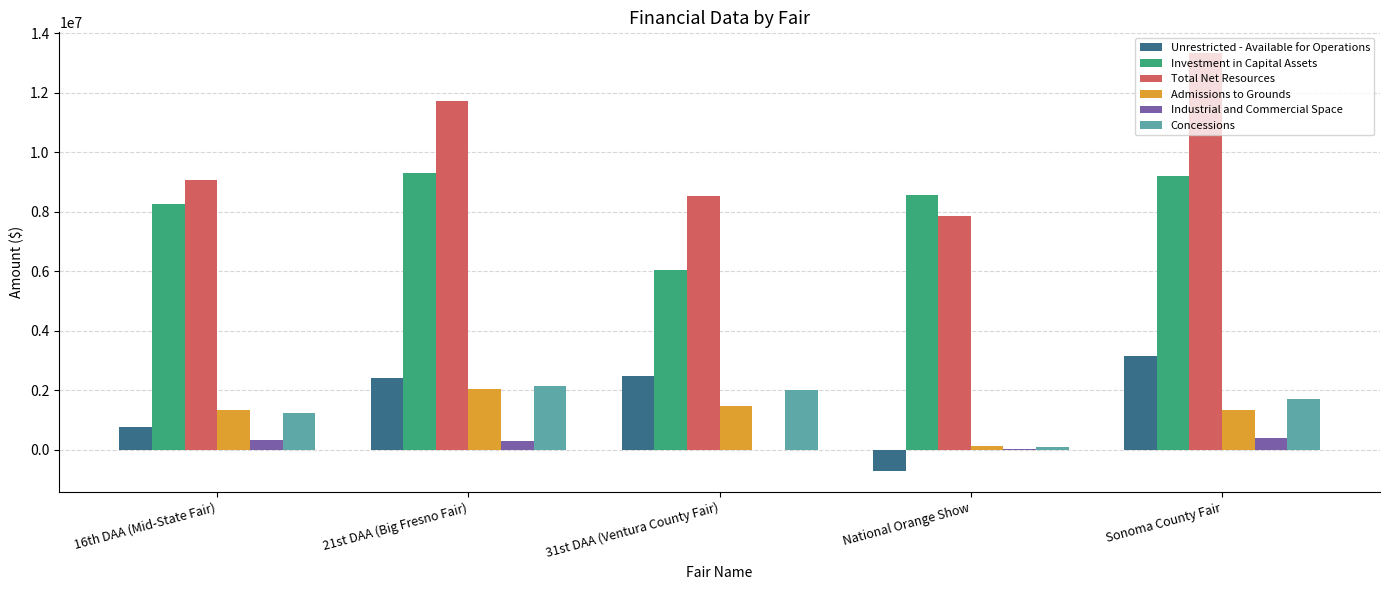

True or false: Unrestricted - Available for Operations has a value of 4205551 at Sonoma County Fair.

False